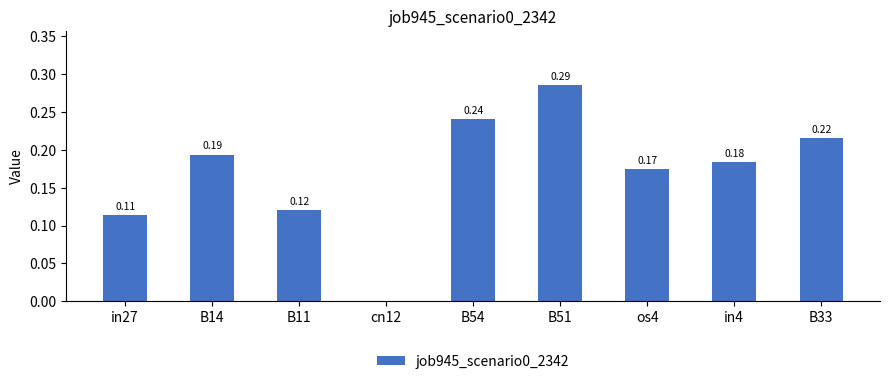

What is the sum of the values at os4 and B51?

0.5